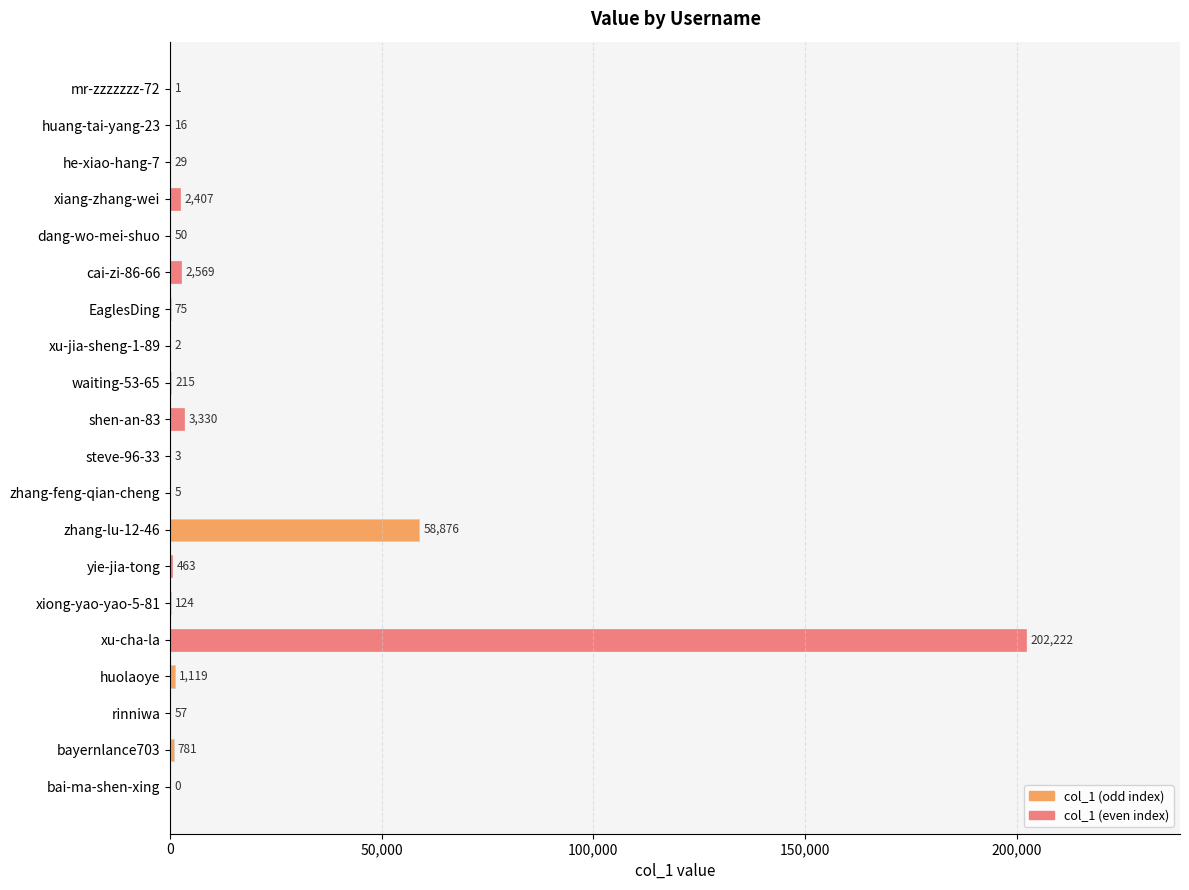

How many distinct data groups are displayed?

1